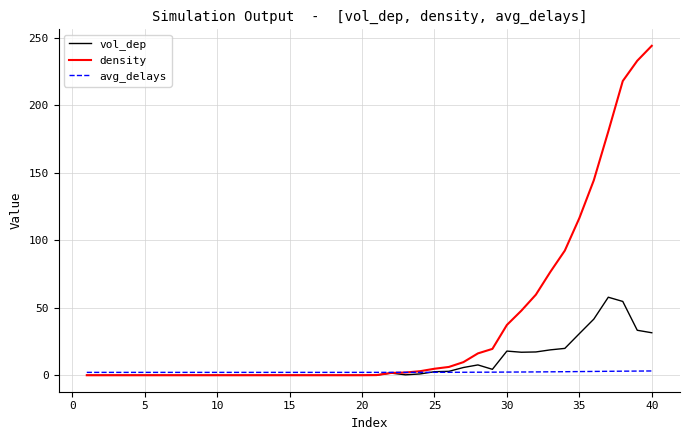

What is the minimum value for avg_delays?

2.1